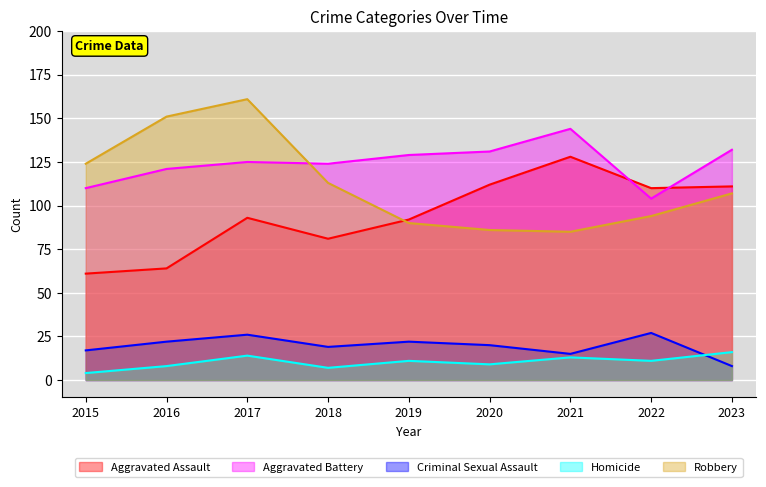

What is the value of the Homicide point at the 2nd from the left?

8